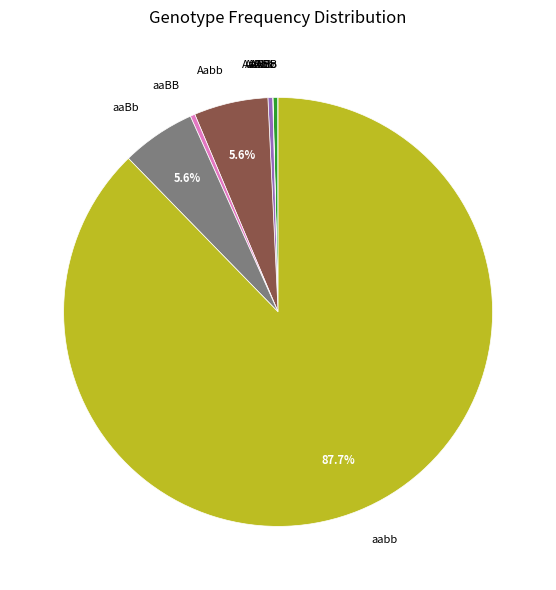

Does any single category account for the majority?

Yes